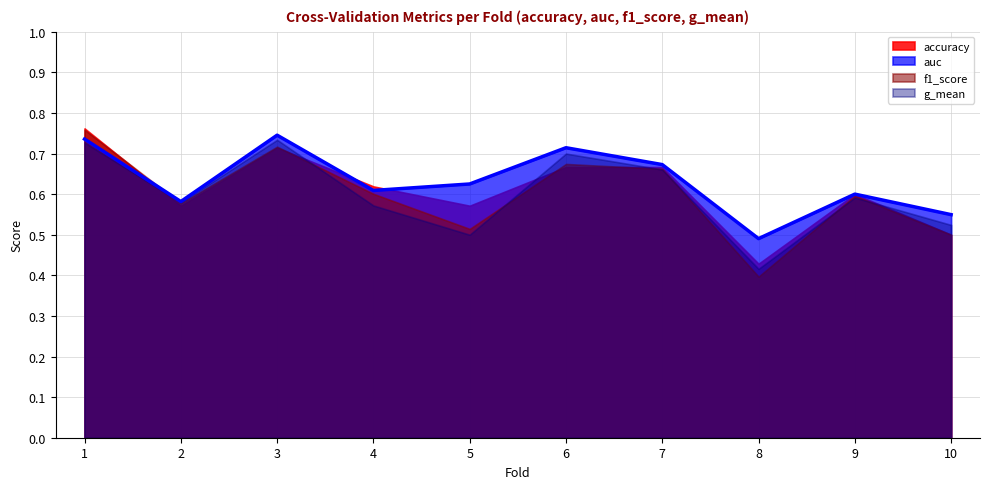

Between 1 and 5, which series saw the biggest shift?

f1_score